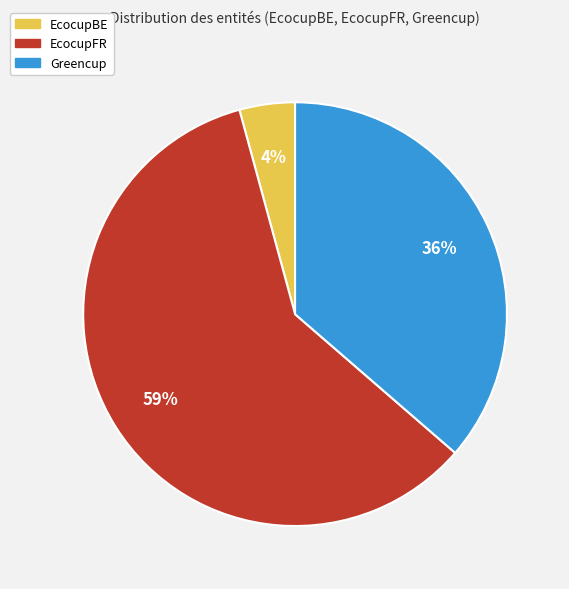

Which has a higher value, EcocupBE or Greencup?

Greencup